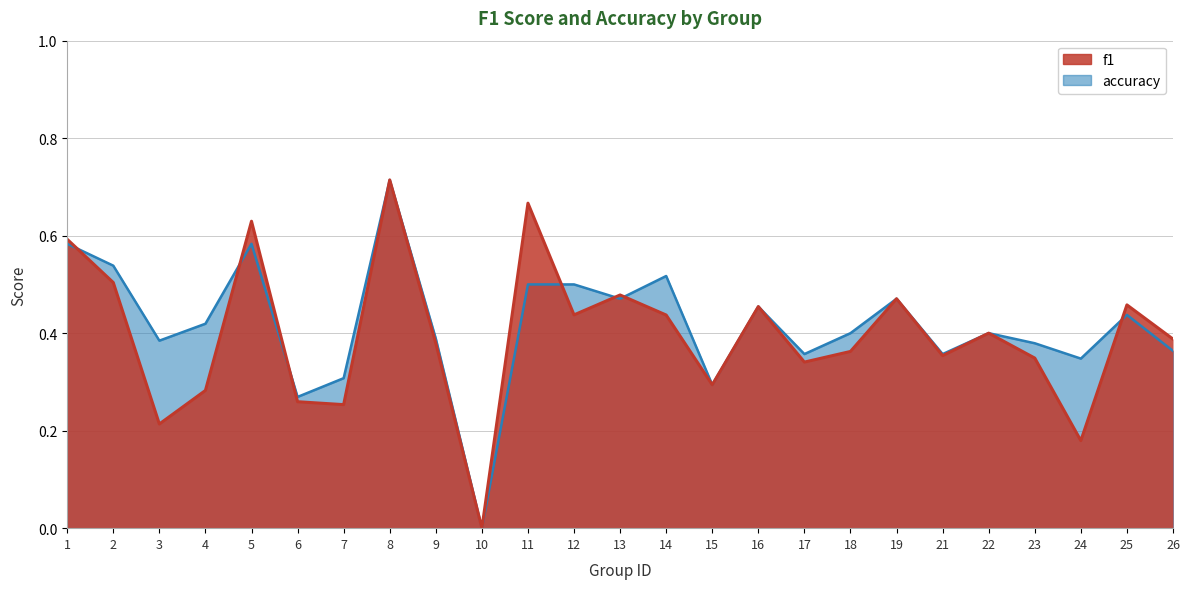

Reading right to left, transcribe all the data shown in this chart.

f1: 26=0.4	25=0.5	24=0.2	23=0.3	22=0.4	21=0.4	19=0.5	18=0.4	17=0.3	16=0.5	15=0.3	14=0.4	13=0.5	12=0.4	11=0.7	10=0.0	9=0.4	8=0.7	7=0.3	6=0.3	5=0.6	4=0.3	3=0.2	2=0.5	1=0.6
accuracy: 26=0.4	25=0.4	24=0.3	23=0.4	22=0.4	21=0.4	19=0.5	18=0.4	17=0.4	16=0.5	15=0.3	14=0.5	13=0.5	12=0.5	11=0.5	10=0.0	9=0.4	8=0.7	7=0.3	6=0.3	5=0.6	4=0.4	3=0.4	2=0.5	1=0.6